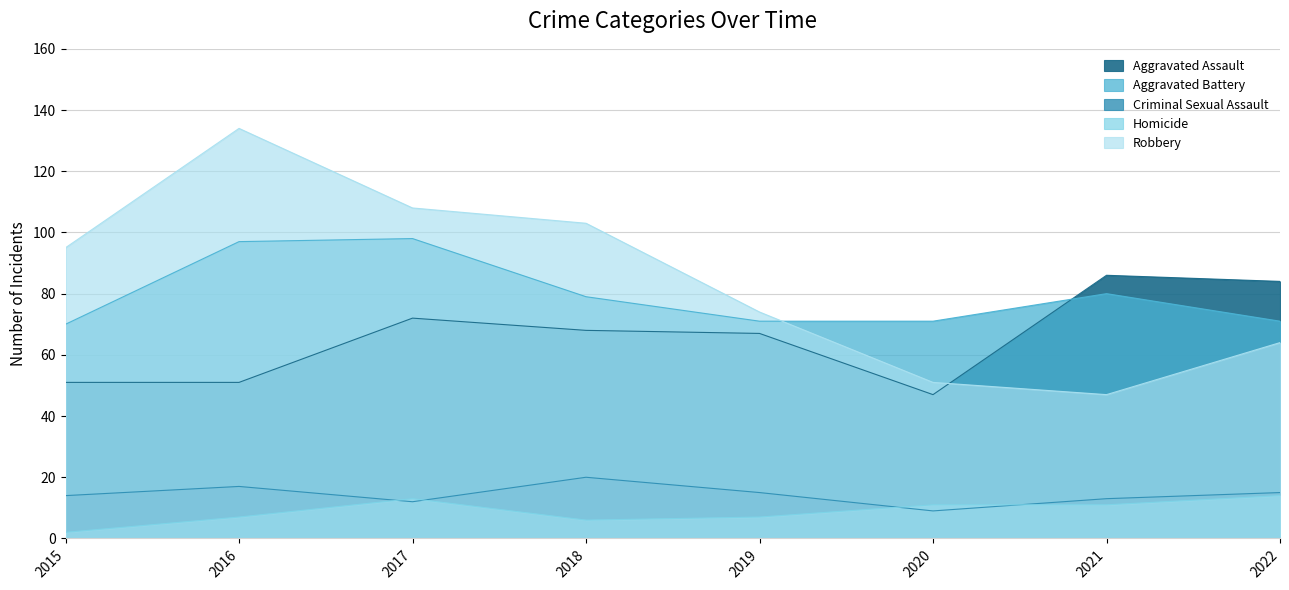

In Aggravated Assault, how many points are lower than both neighbors (excluding endpoints)?

1